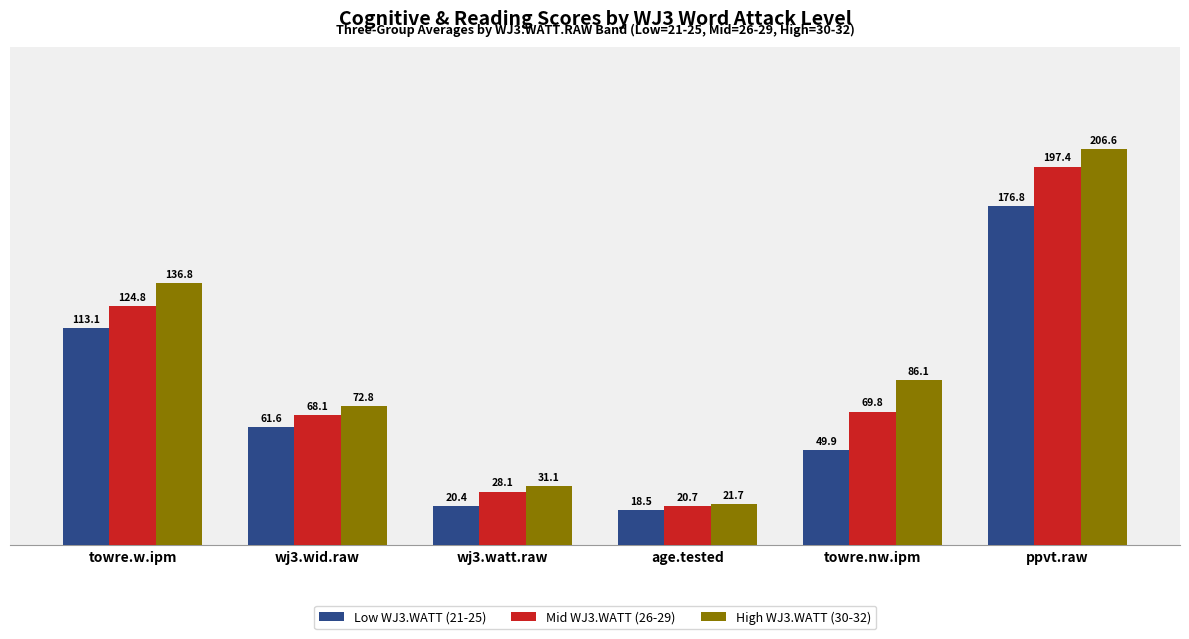

Are the bars horizontal?

No